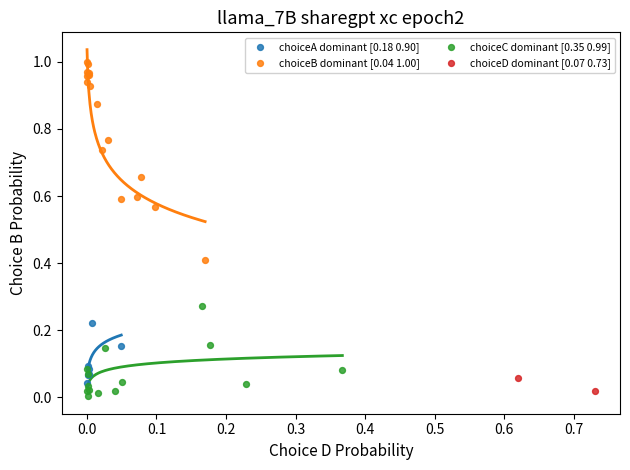

What are all the series names shown in the legend?

choiceA dominant [0.18 0.90], choiceB dominant [0.04 1.00], choiceC dominant [0.35 0.99], choiceD dominant [0.07 0.73]